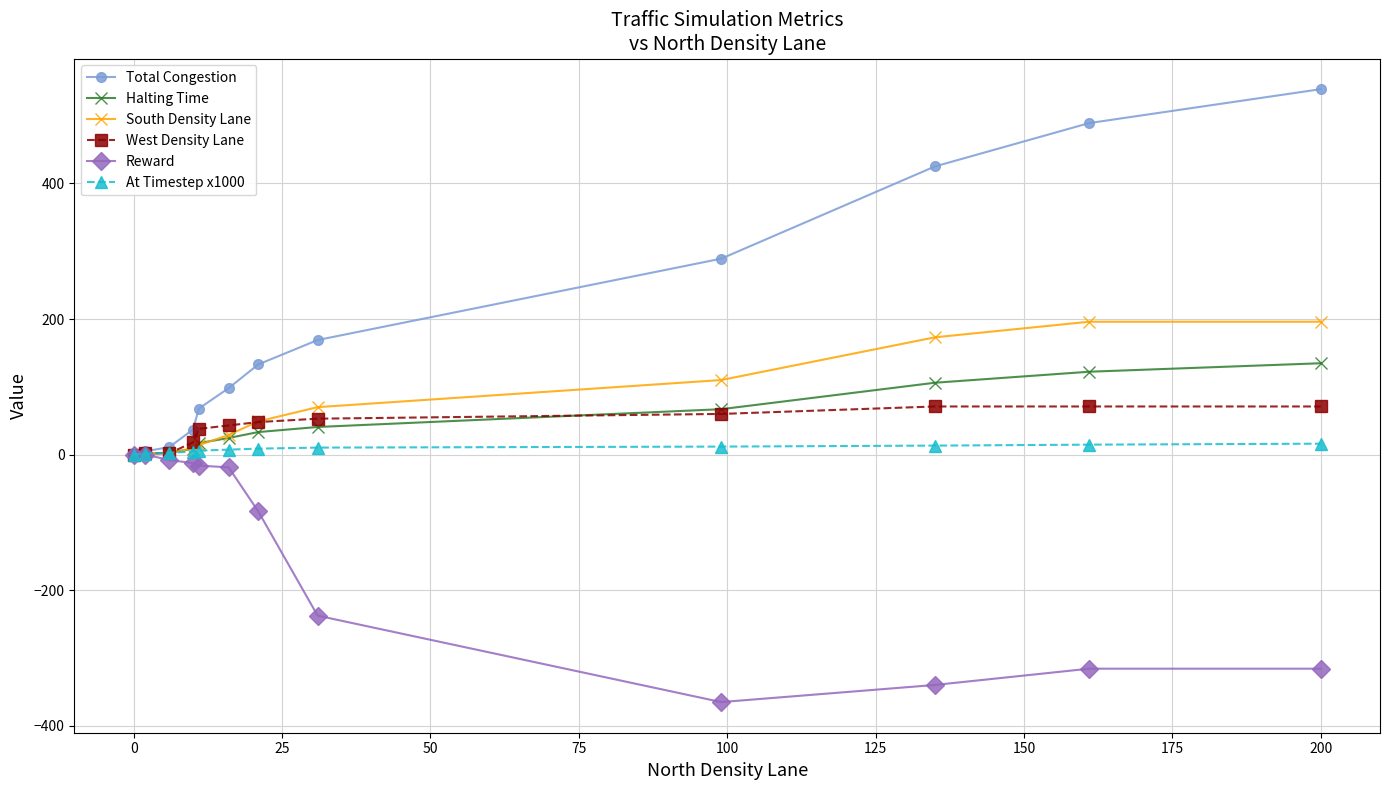

How many lines are shown in the chart?

6